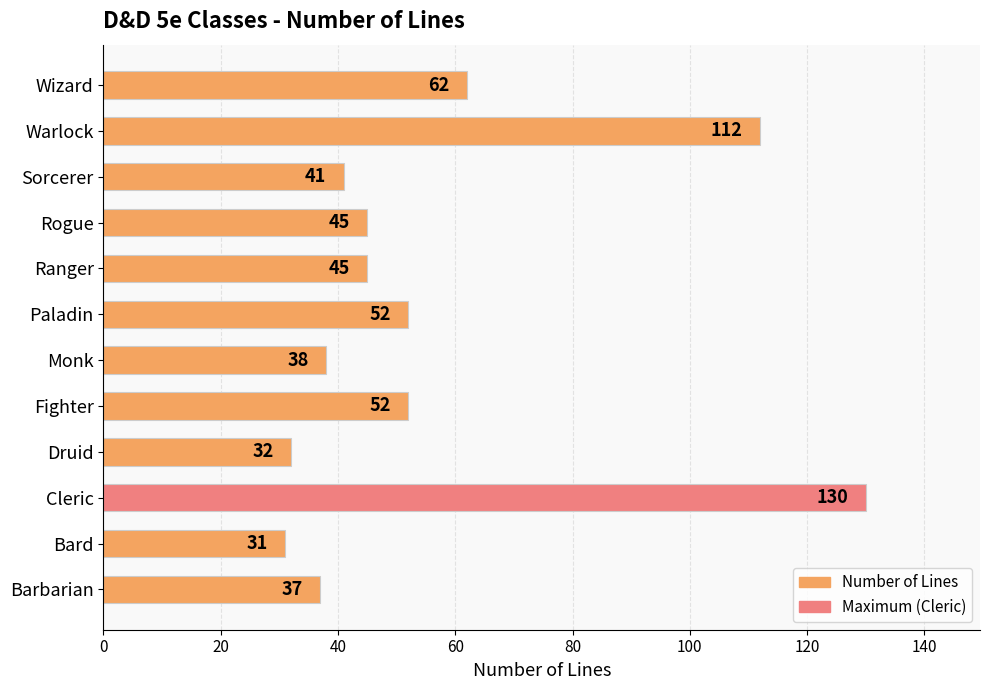

The chart shows a value of 37 at Barbarian. True or false?

True